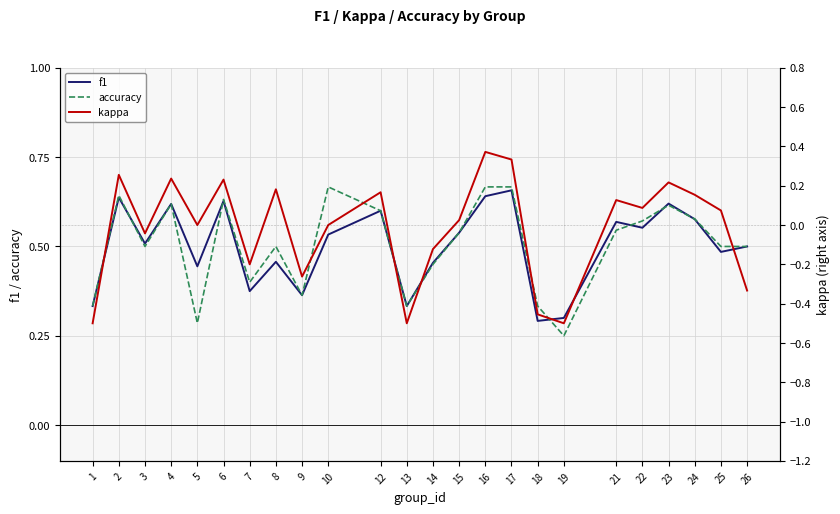

What is the total value across all series at 23?

1.5